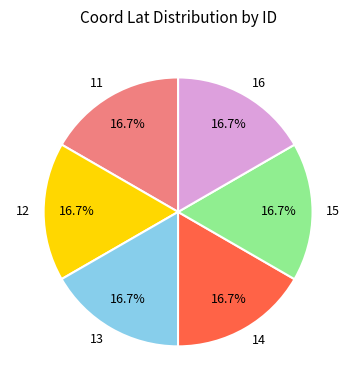

What portion of the pie excludes 15?

83.3%